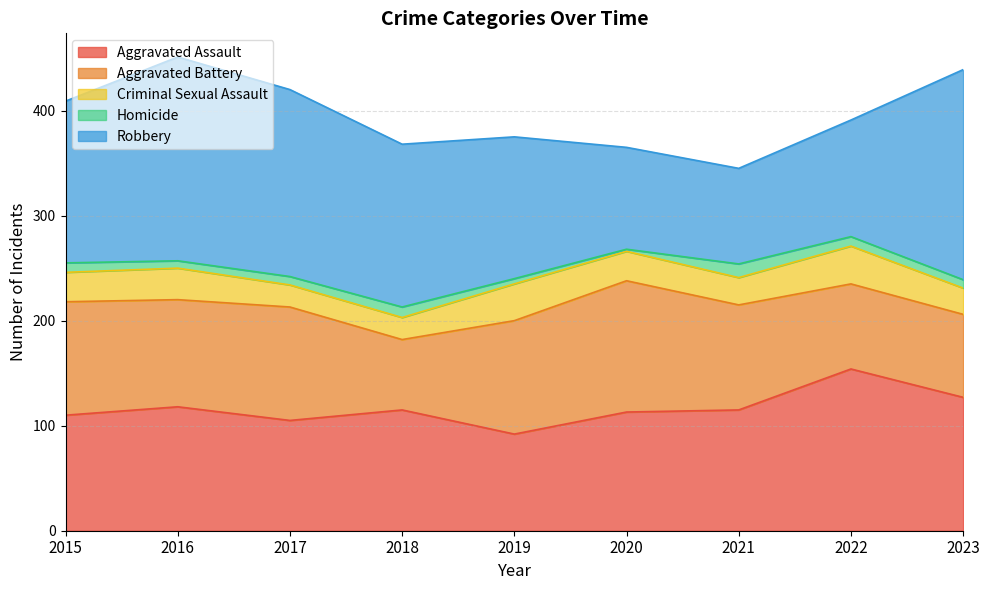

What is the sum of all Homicide values?

71